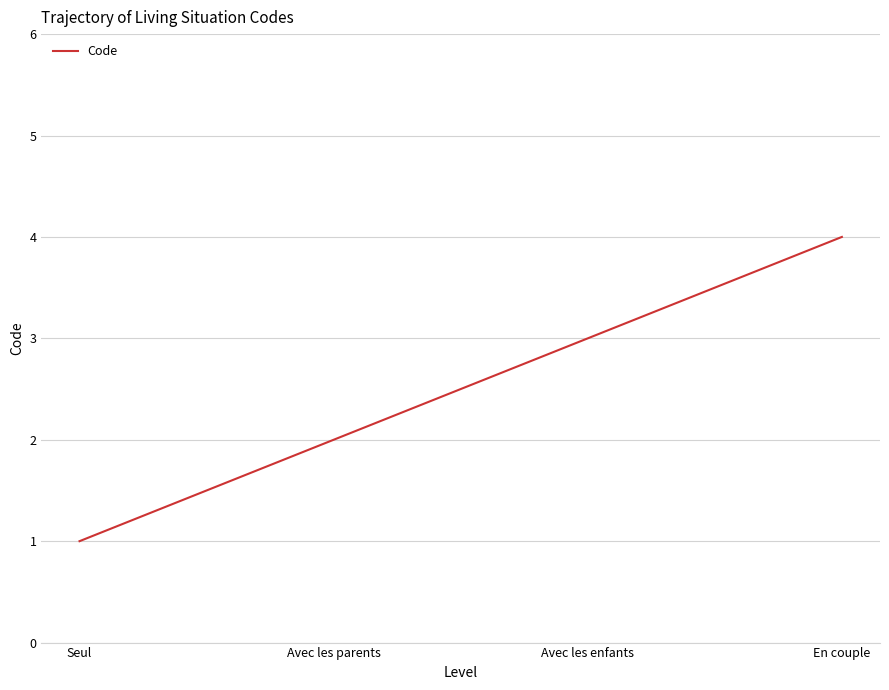

The chart shows a value of 2 at Avec les parents. True or false?

True